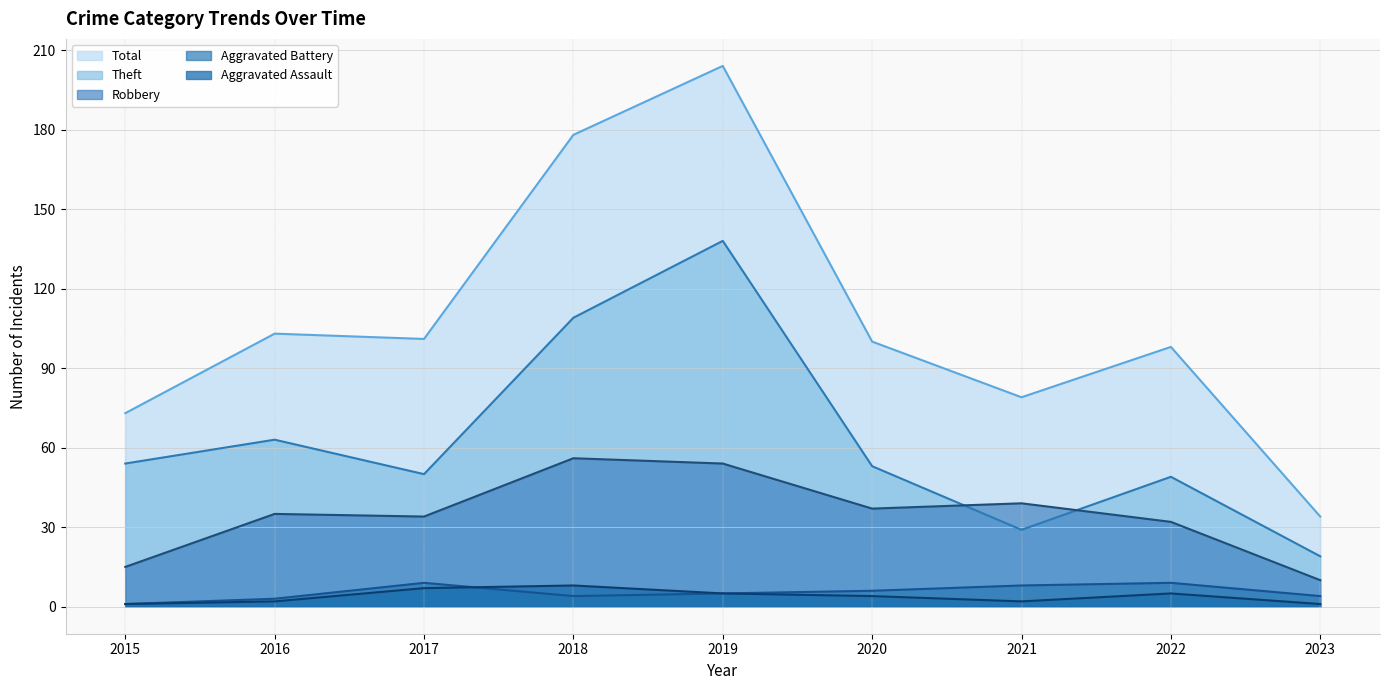

How many interior local peaks does the Theft series have?

3